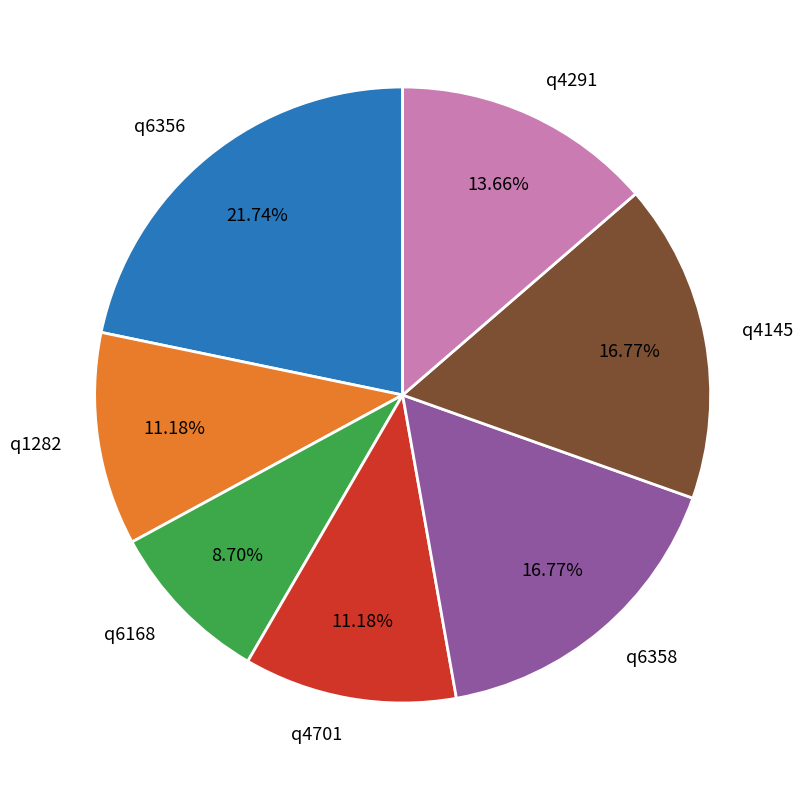

The q1282 slice represents 11% of the pie. True or false?

True